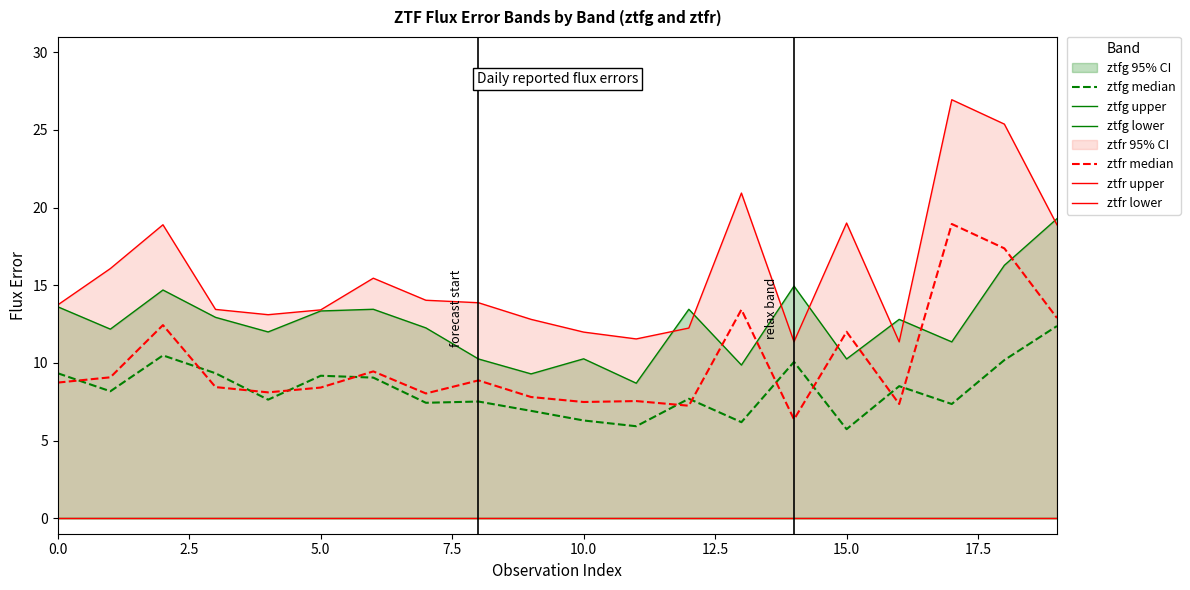

What is the label of the 2nd point from the right?

18